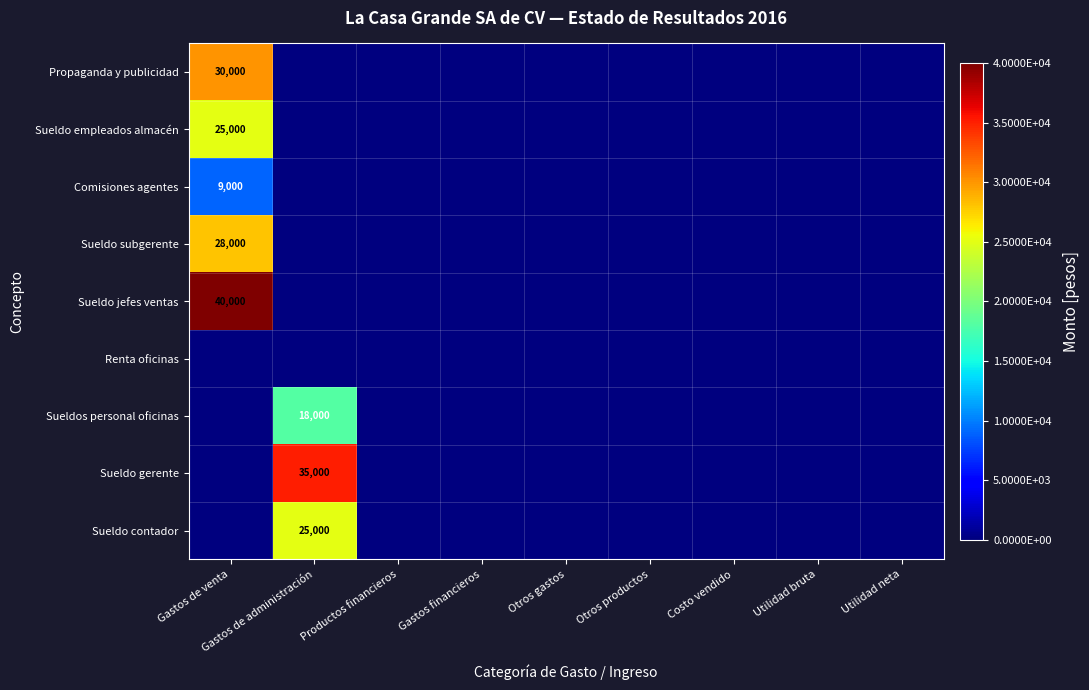

Count the number of data series in this chart.

9